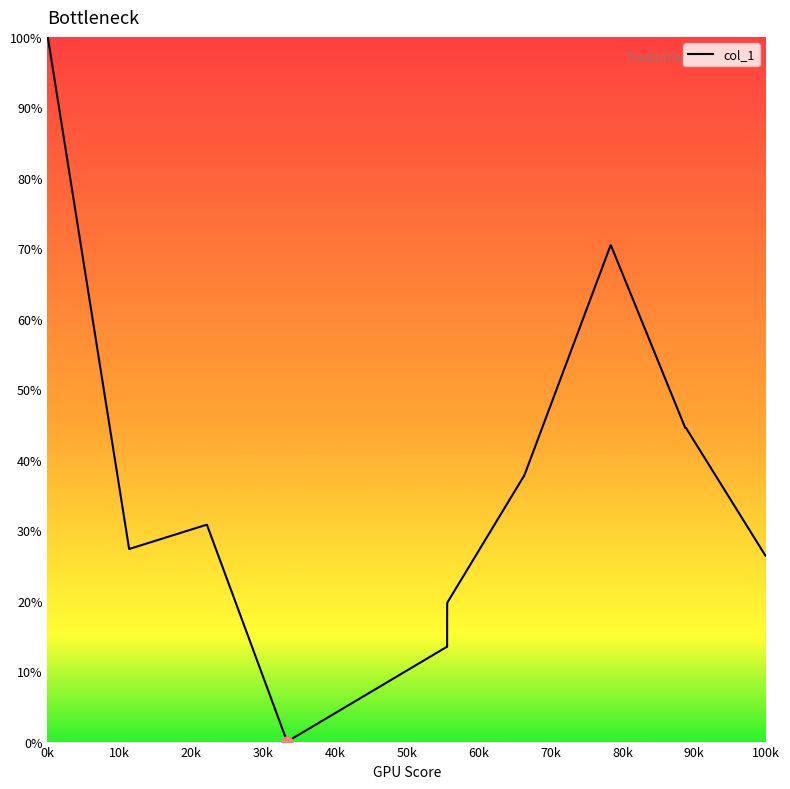

What is the difference between the maximum and minimum values?

100.0